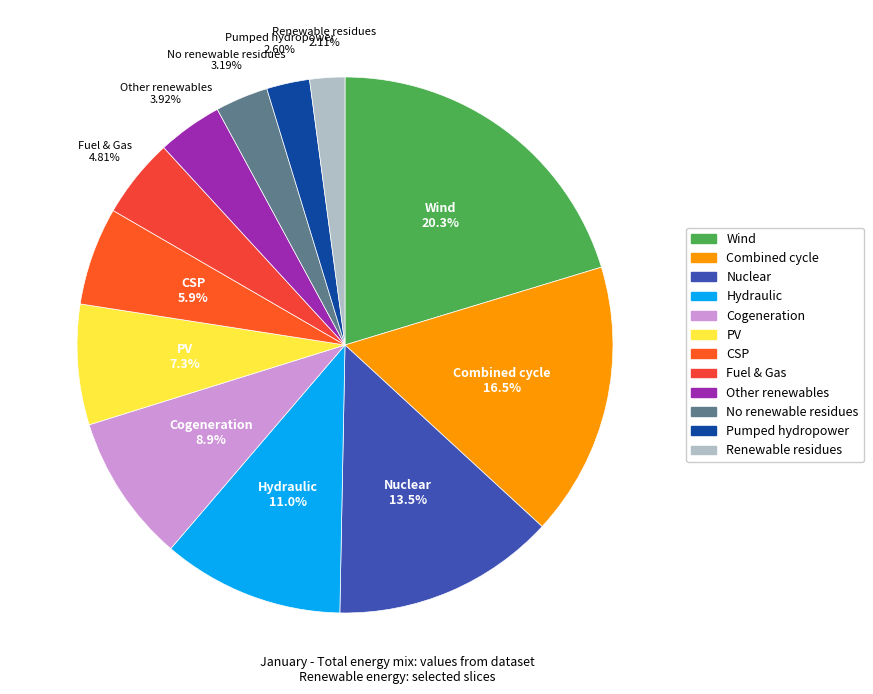

Is there any slice that represents more than half of the pie?

No